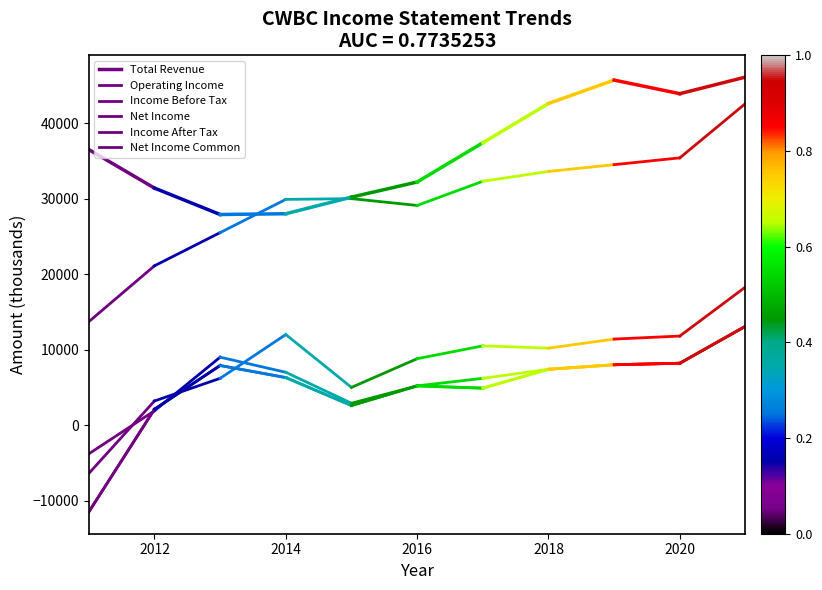

The value of Income After Tax at 2010 is -2408. True or false?

False